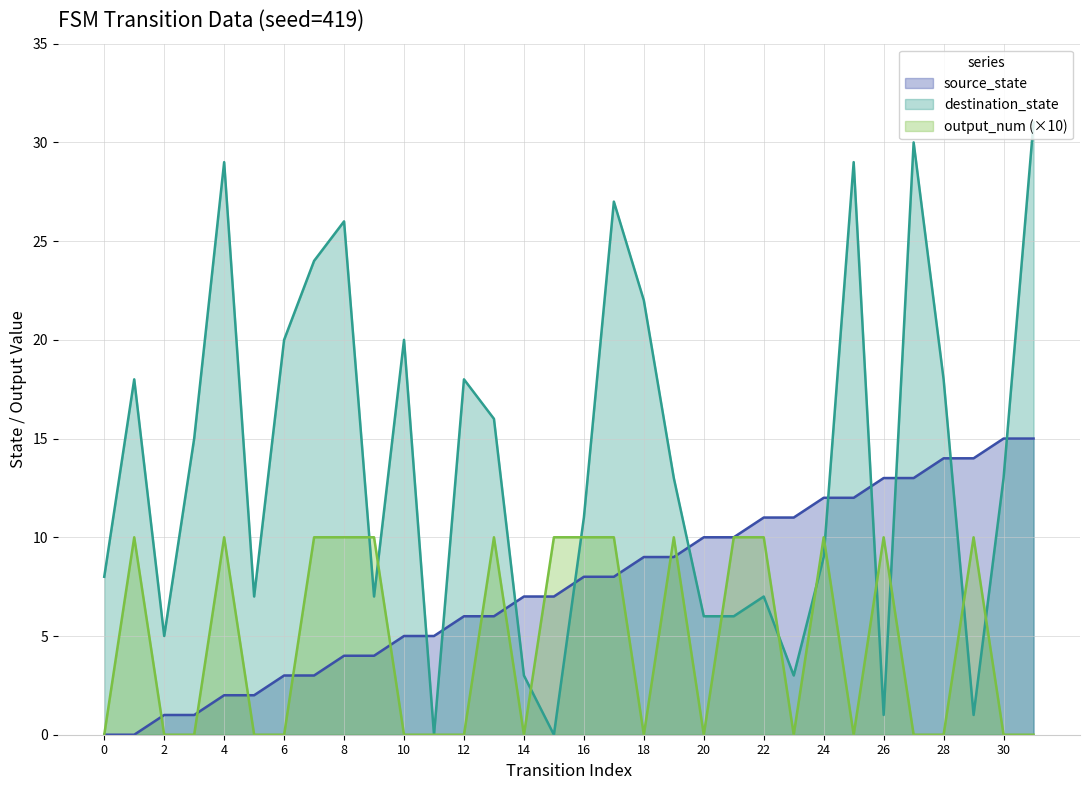

True or false: destination_state has more than 0 points higher than both neighbors.

True